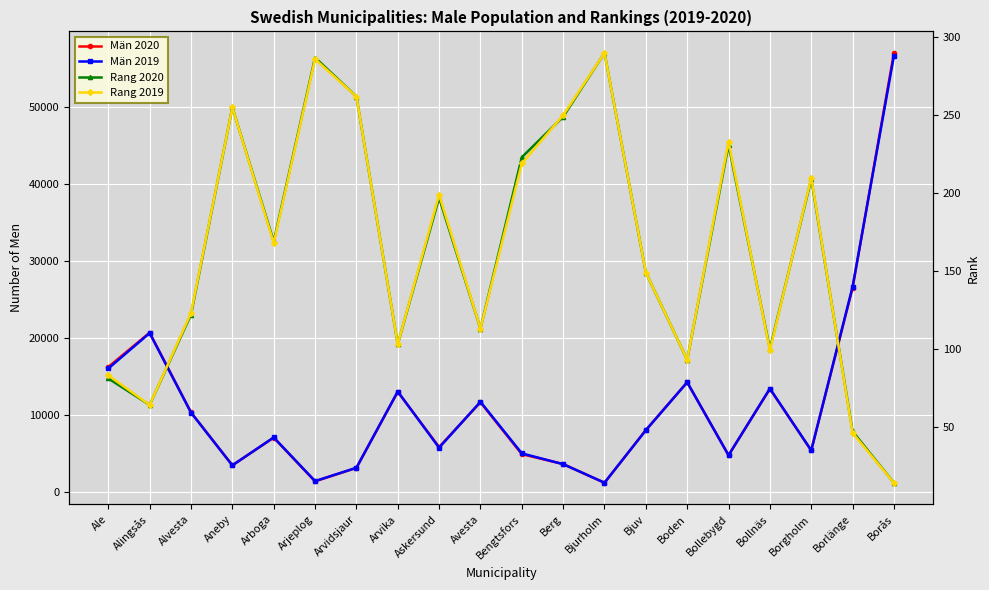

True or false: Rang 2020 and Rang 2019 intersect in this chart.

True